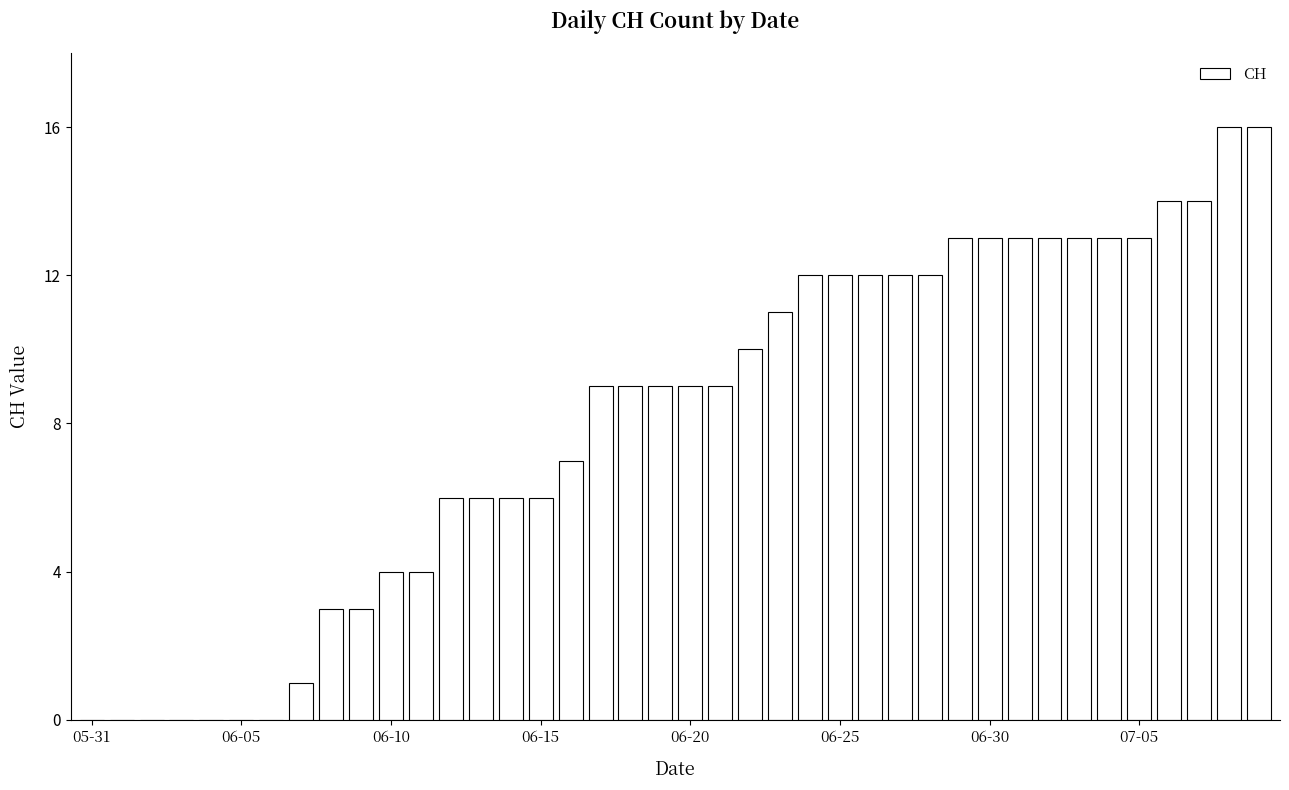

What is the maximum value shown in the chart?

16